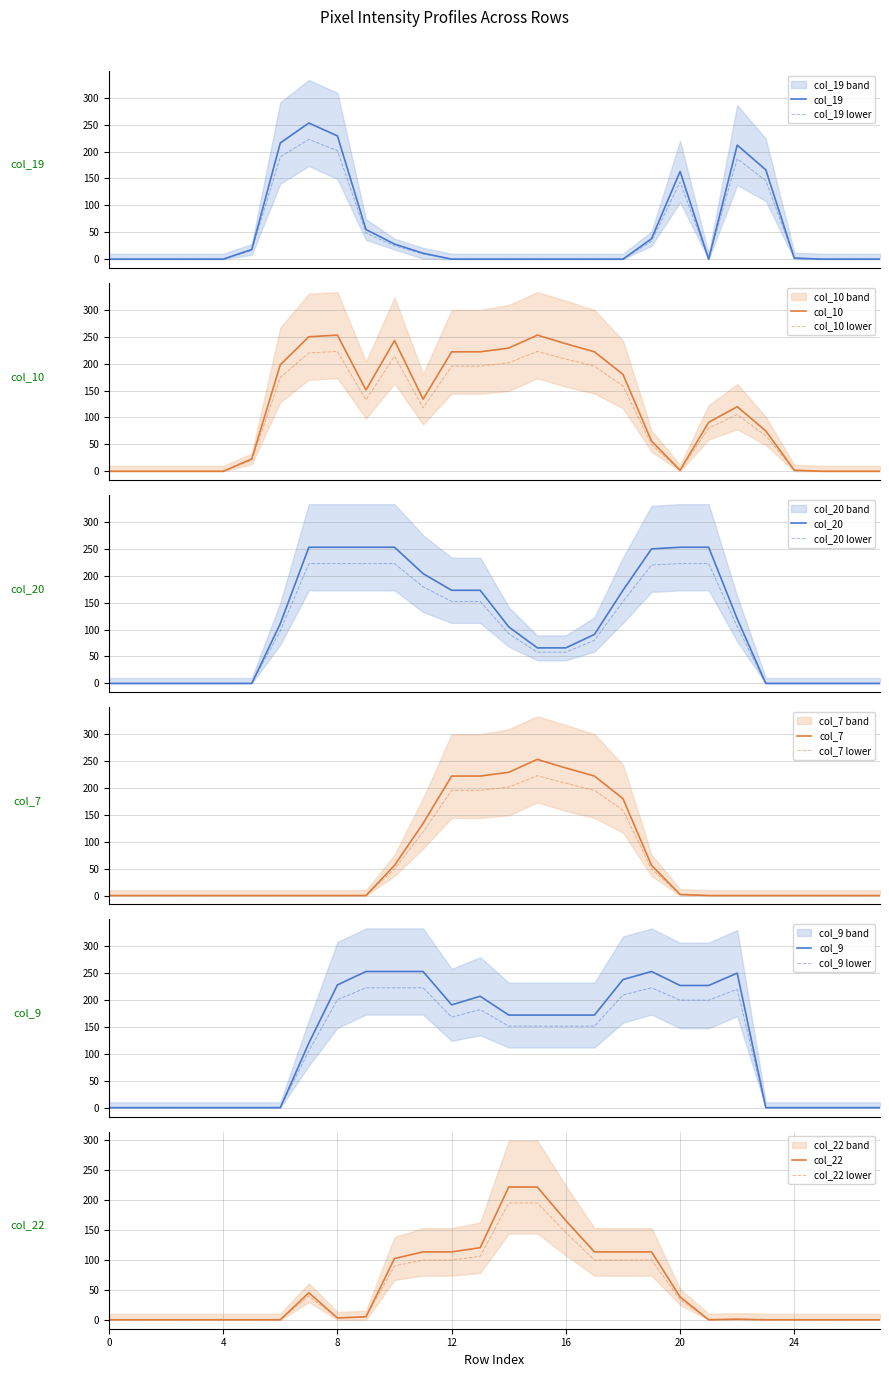

What is the maximum value for col_10 lower?

222.6